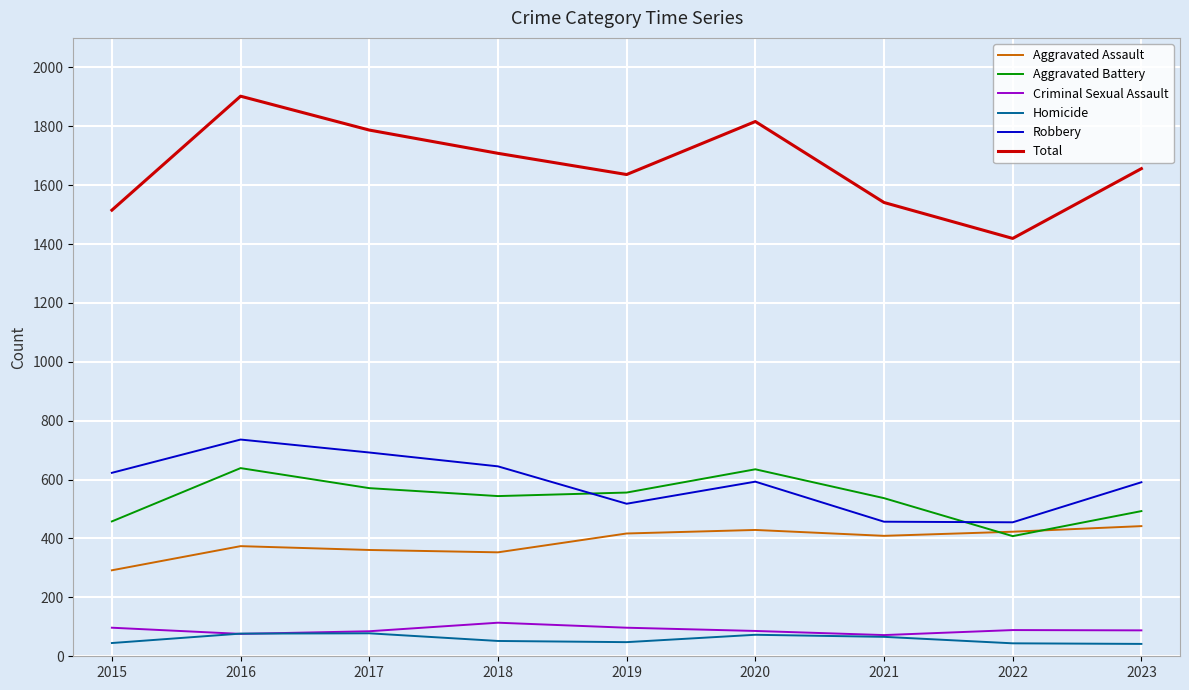

Which series changed the most between 2015 and 2017?

Total